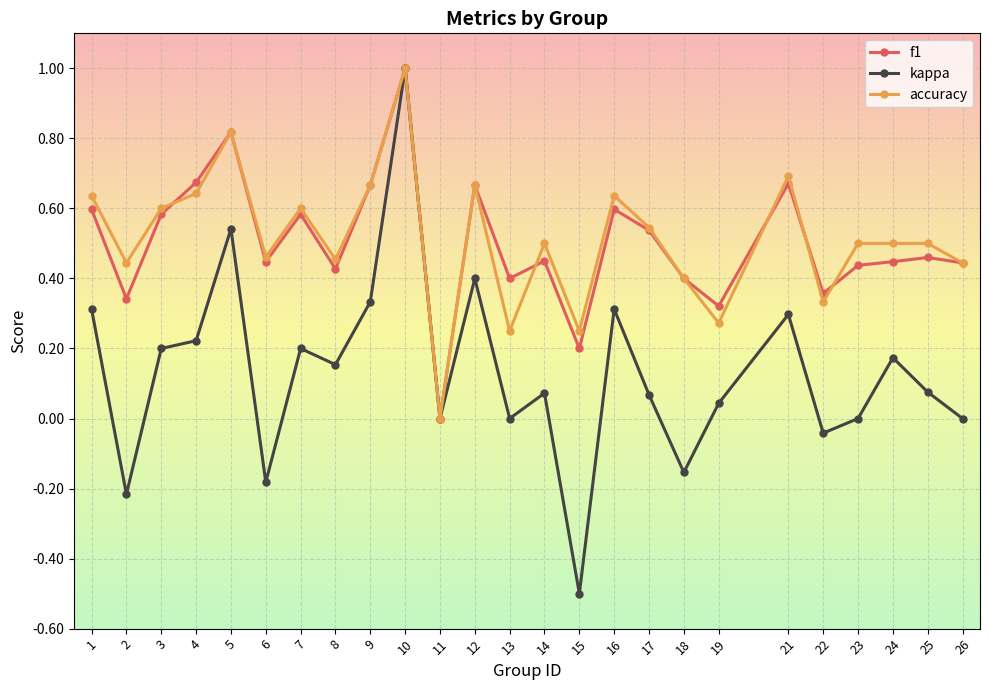

At which category does kappa reach its first local valley?

2